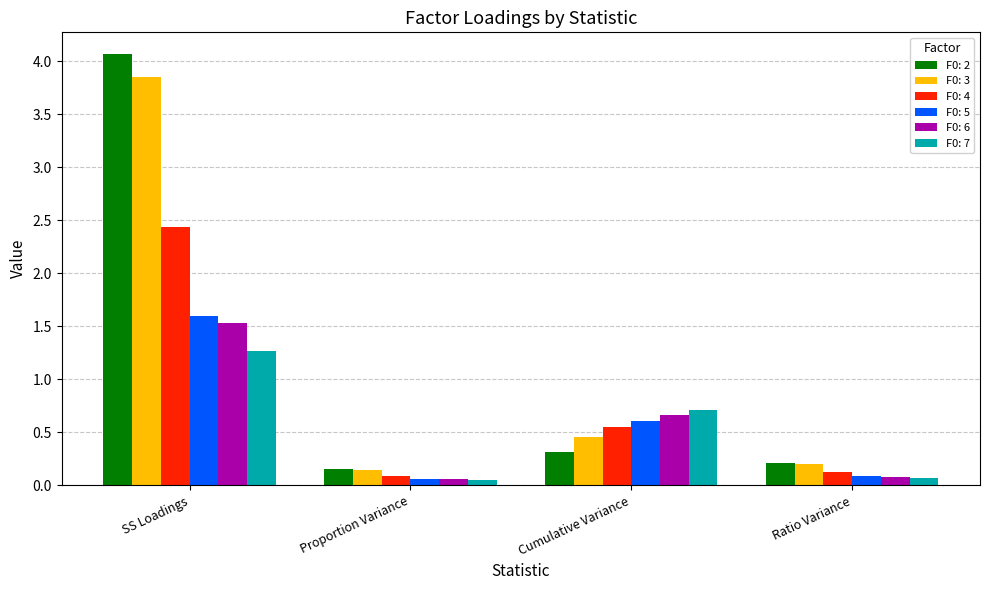

True or false: F0: 6 has a value of 0.7 at Cumulative Variance.

True